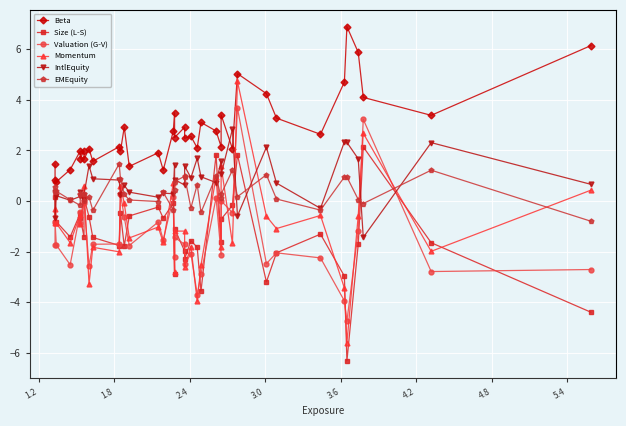

True or false: Size (L-S) and Beta cross at least once.

False